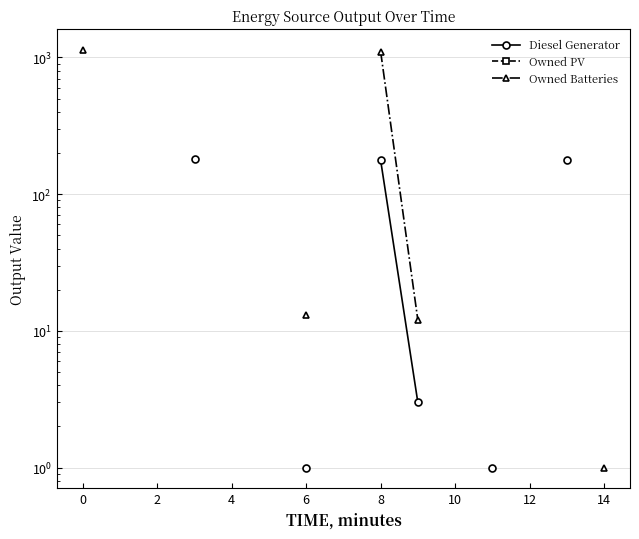

What is the approximate value of Diesel Generator at 13?

177.0